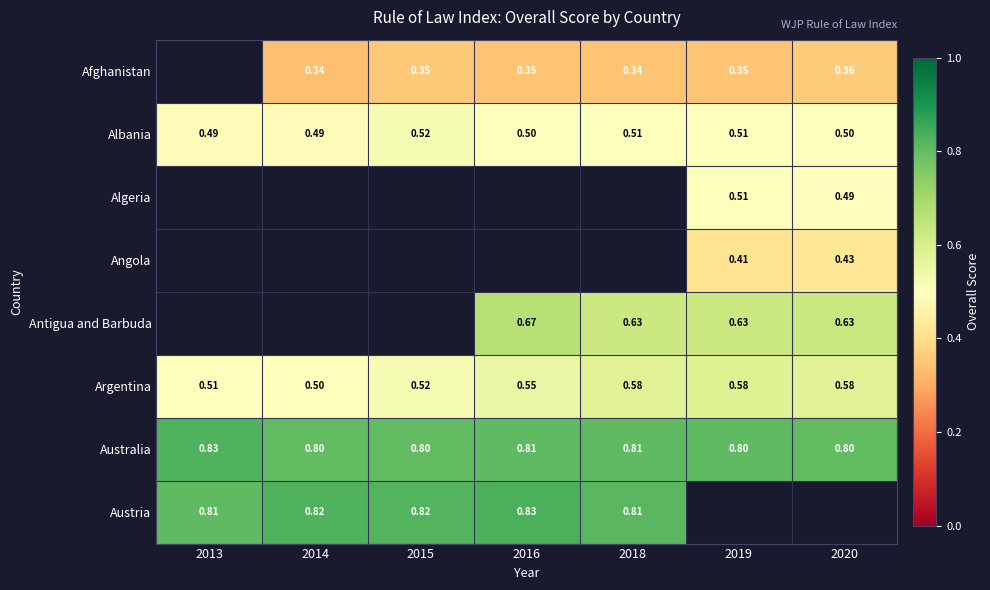

Is the value of Australia at 2020 greater than the value of Argentina at 2016?

Yes